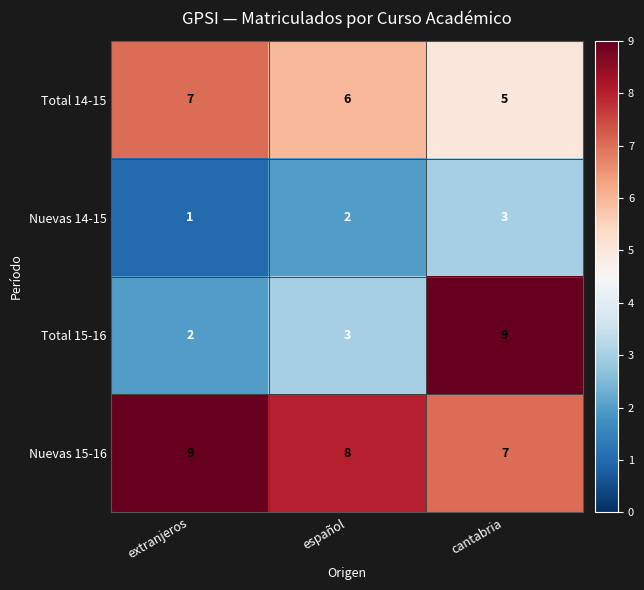

Reading left to right, list all the values displayed in this chart.

Total 14-15: extranjeros=7	español=6	cantabria=5
Nuevas 14-15: extranjeros=1	español=2	cantabria=3
Total 15-16: extranjeros=2	español=3	cantabria=9
Nuevas 15-16: extranjeros=9	español=8	cantabria=7